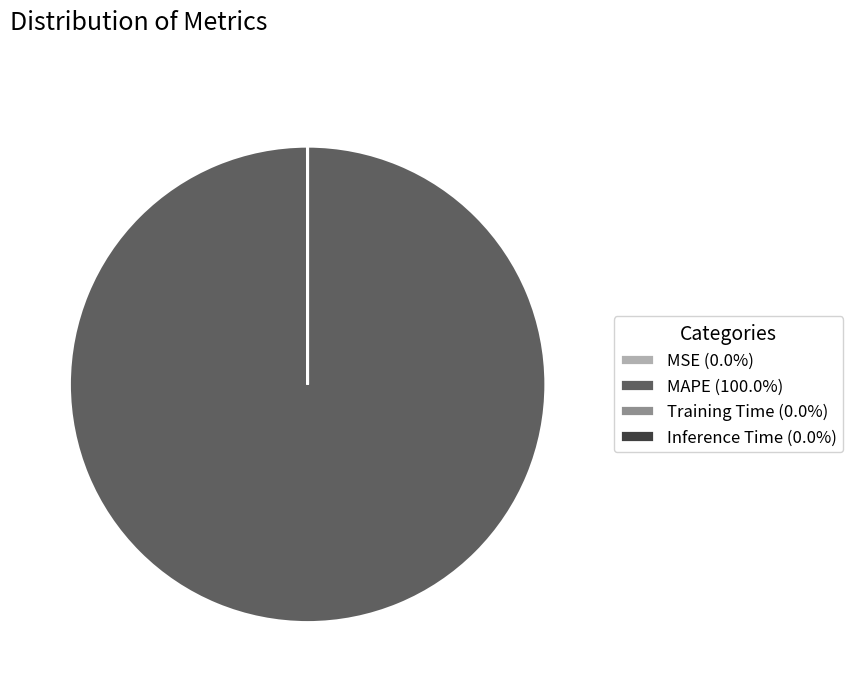

Is there any slice that represents more than half of the pie?

Yes